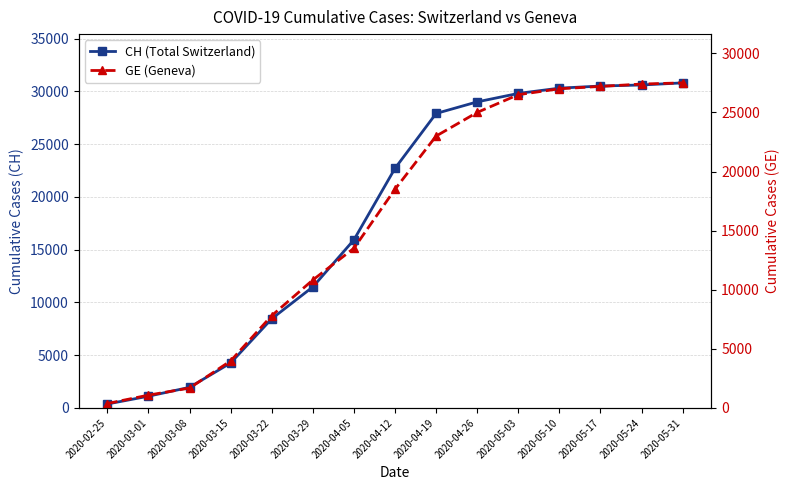

What is the value of the GE (Geneva) point at the 7th from the left?

13505